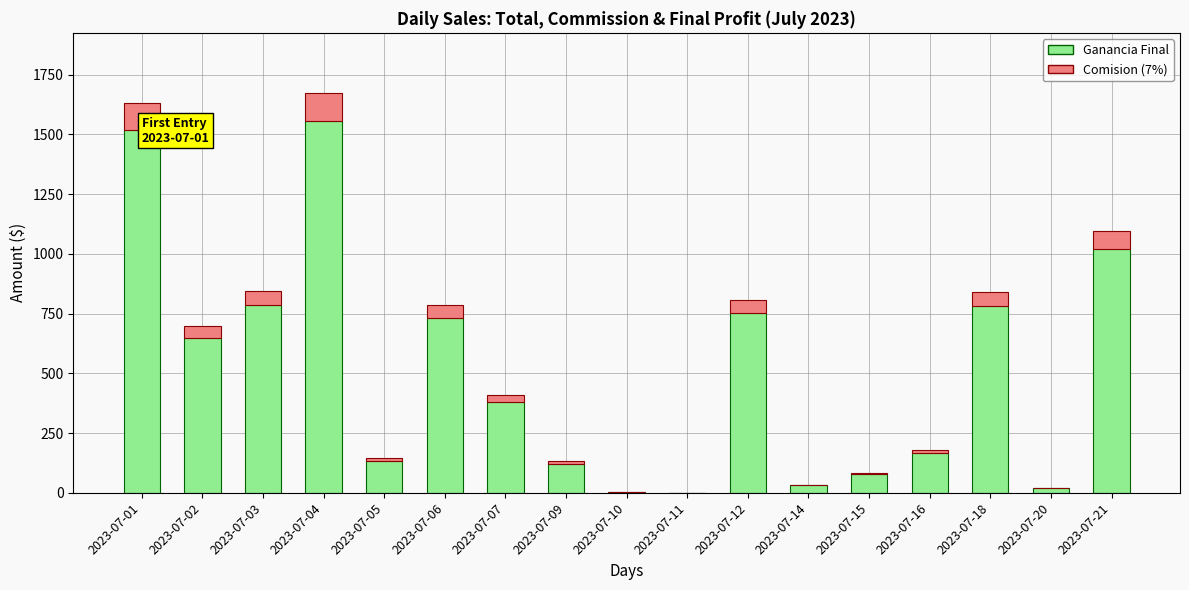

What is the maximum value for Ganancia Final?

1556.6